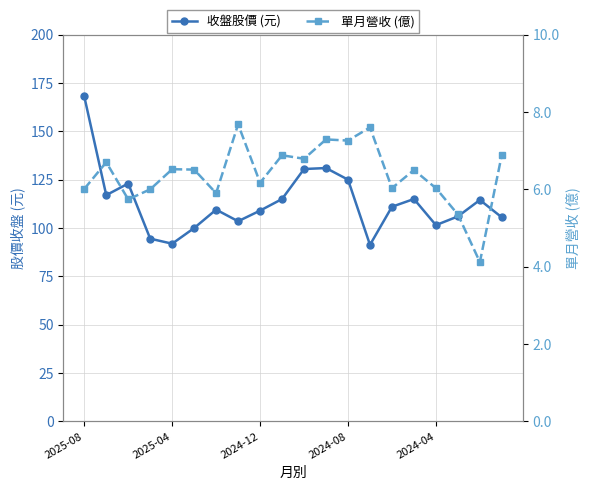

What are all the series names shown in the legend?

收盤股價 (元), 單月營收 (億)